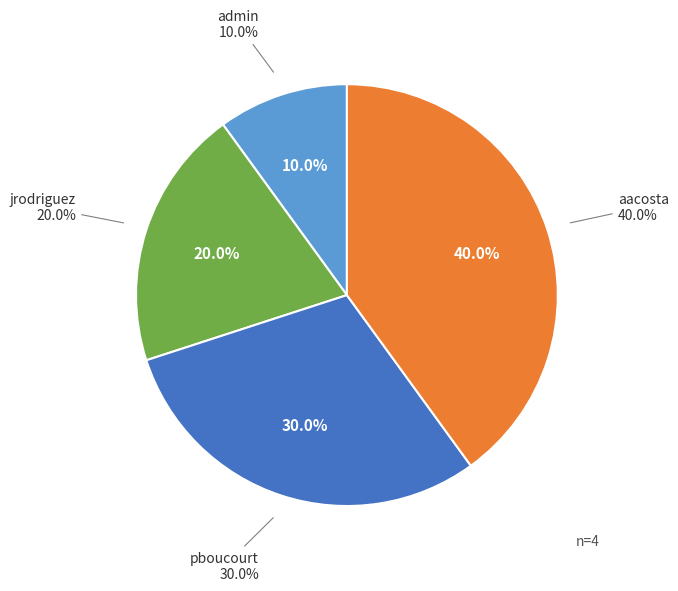

Is there any slice that represents more than half of the pie?

No